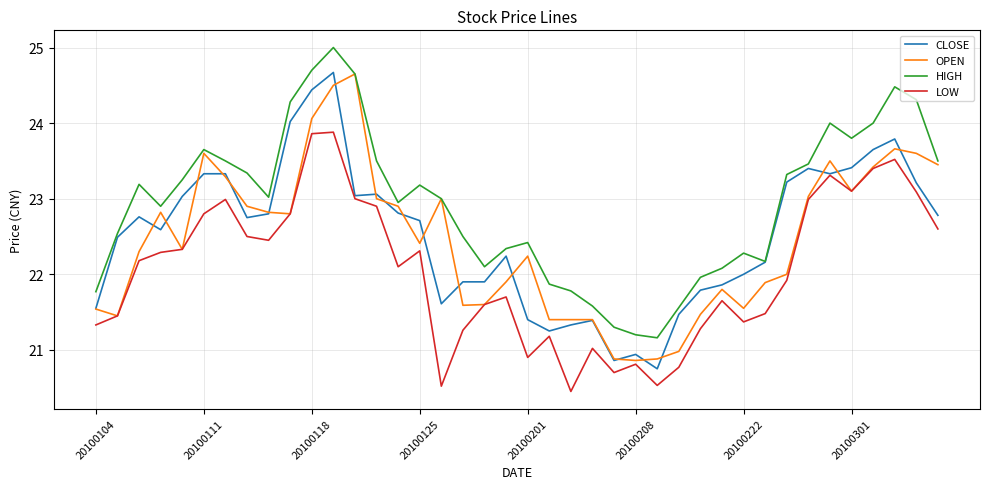

True or false: LOW and HIGH intersect in this chart.

False